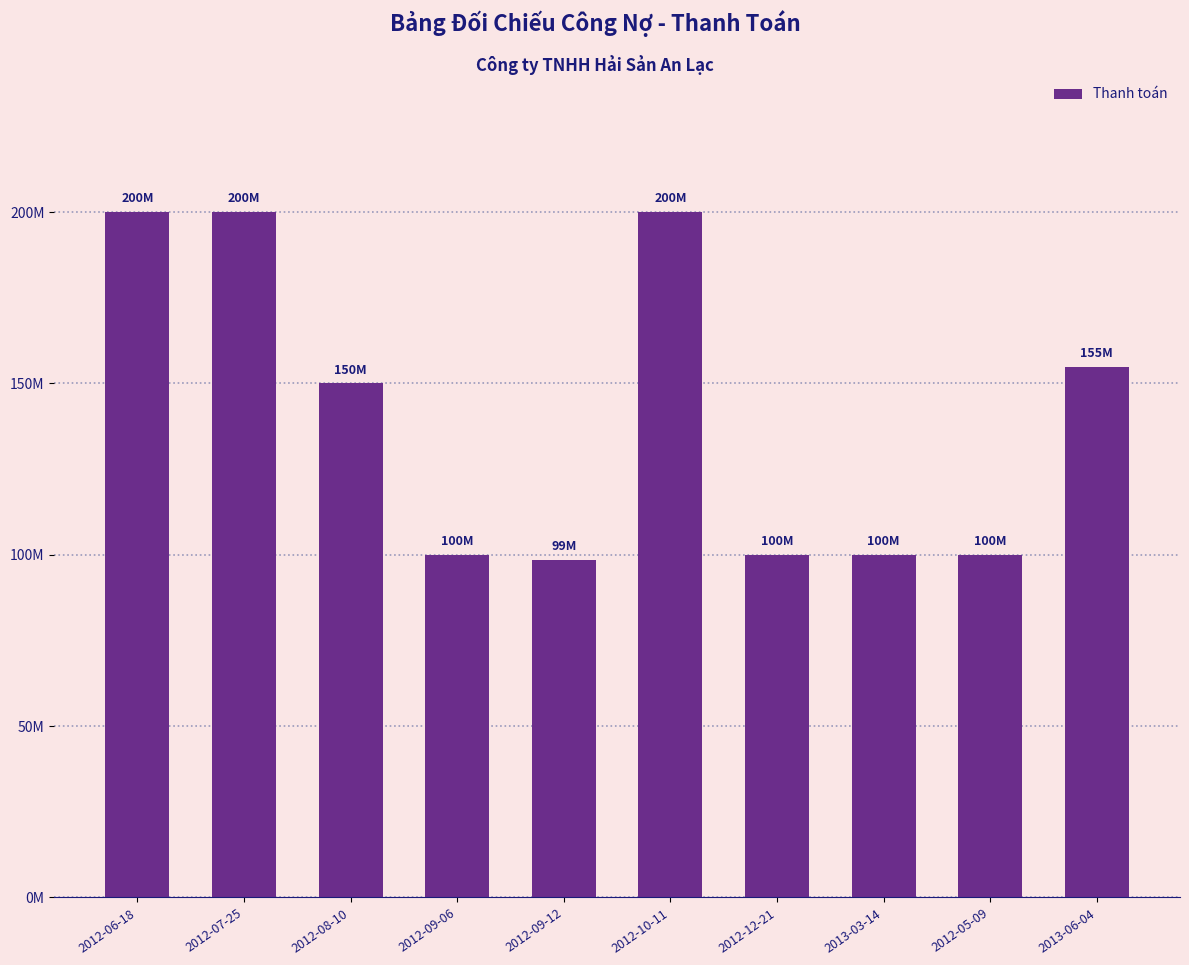

Count the number of data series in this chart.

1